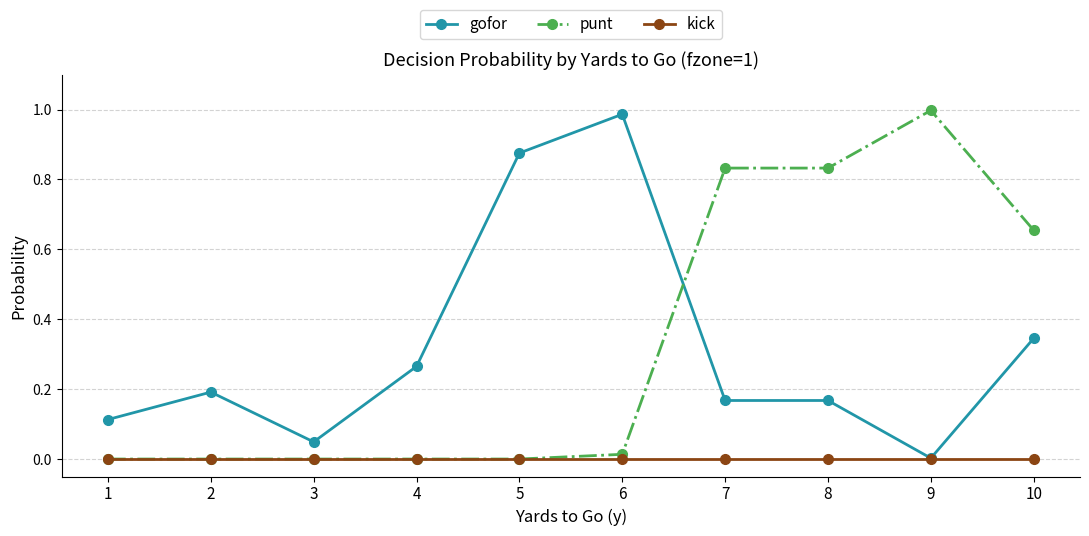

Where is the first local maximum for gofor?

2